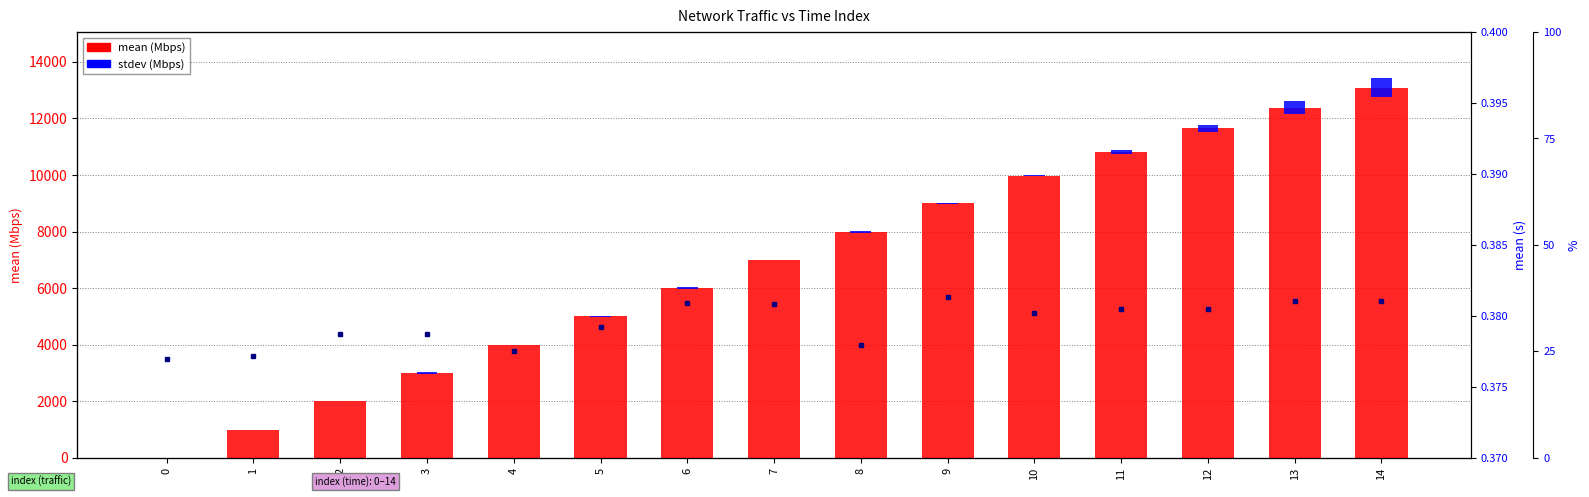

Which has a higher value, 13 or 3?

13